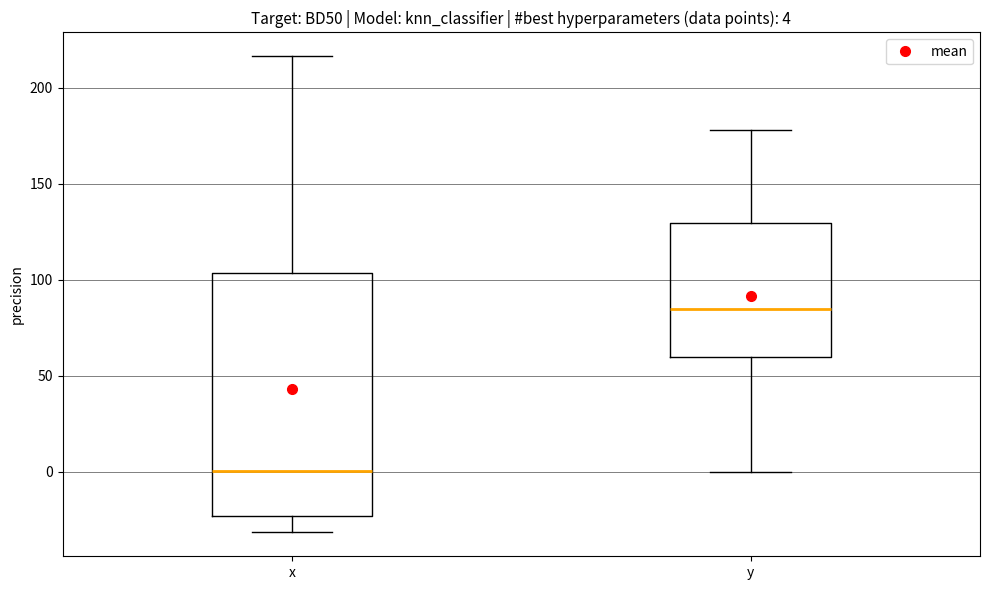

Comparing the boxes themselves (not the whiskers), which one is the tallest?

x